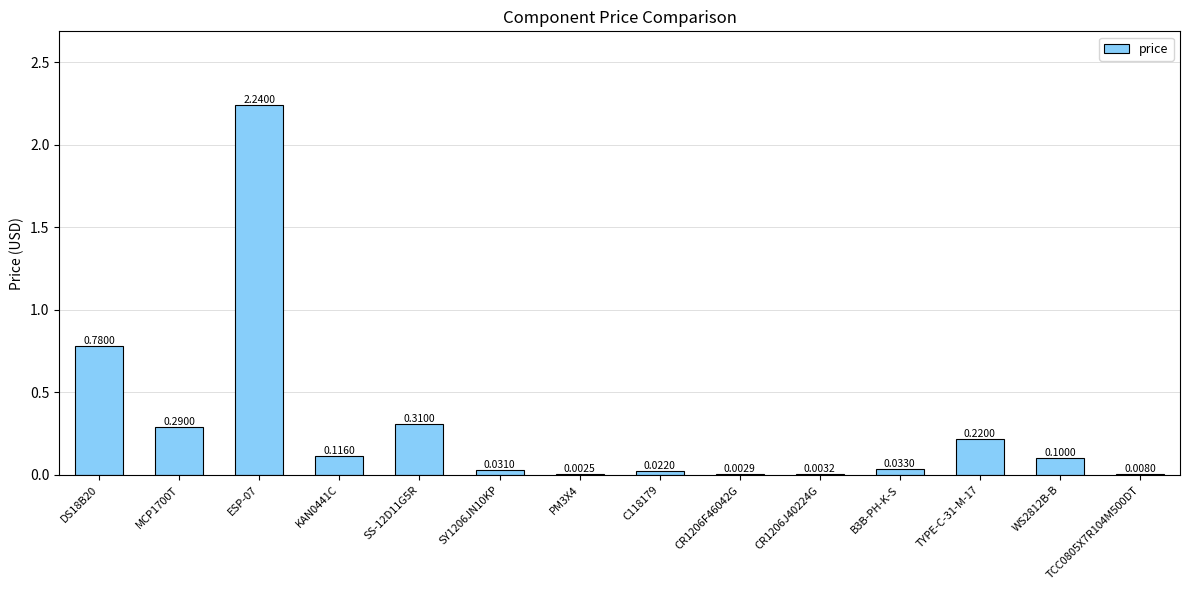

What is the sum of all values?

4.2